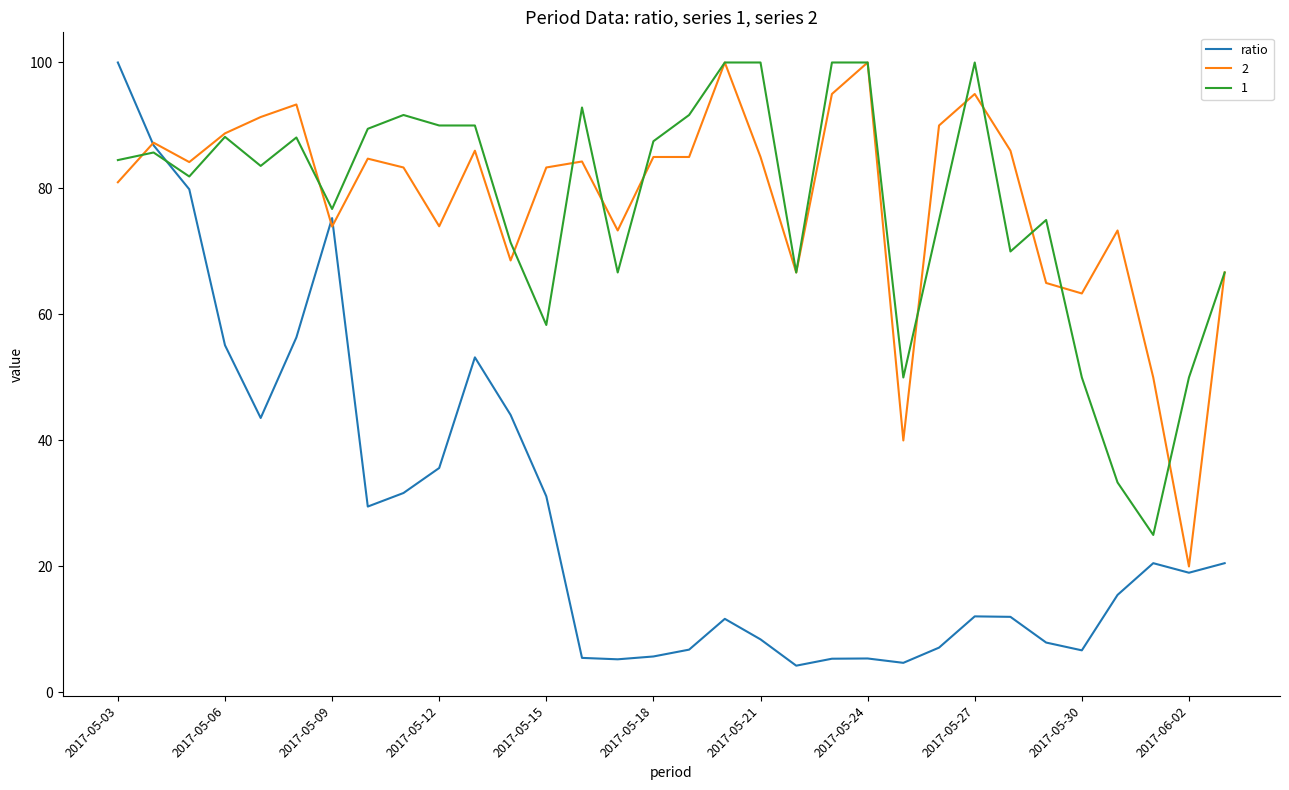

What is the maximum value for ratio?

100.0